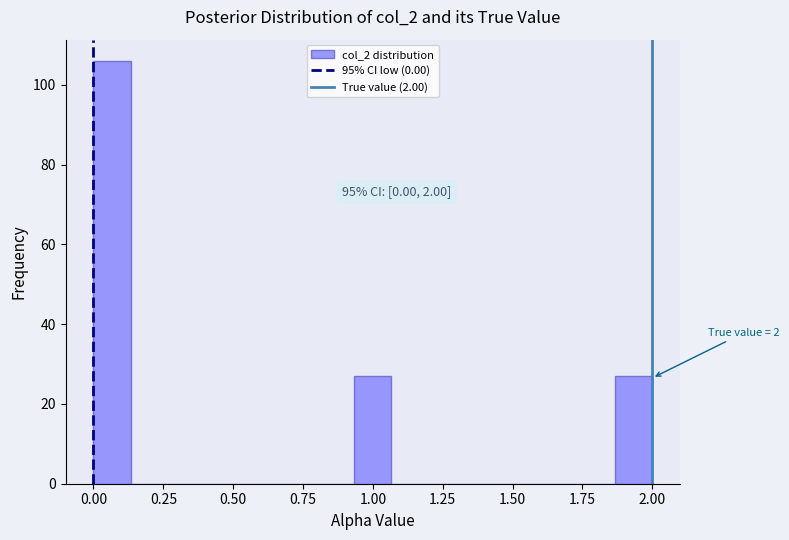

Around what value on the x-axis is the tallest bar? Give the approximate position of its centre, as read against the axis.

0.05